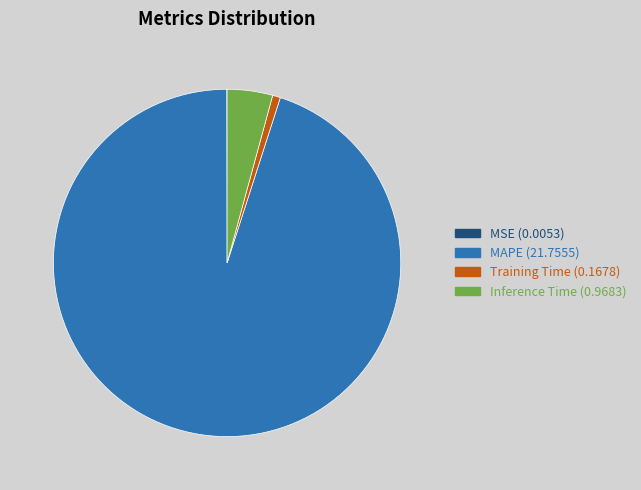

Is there a majority slice in this chart?

Yes